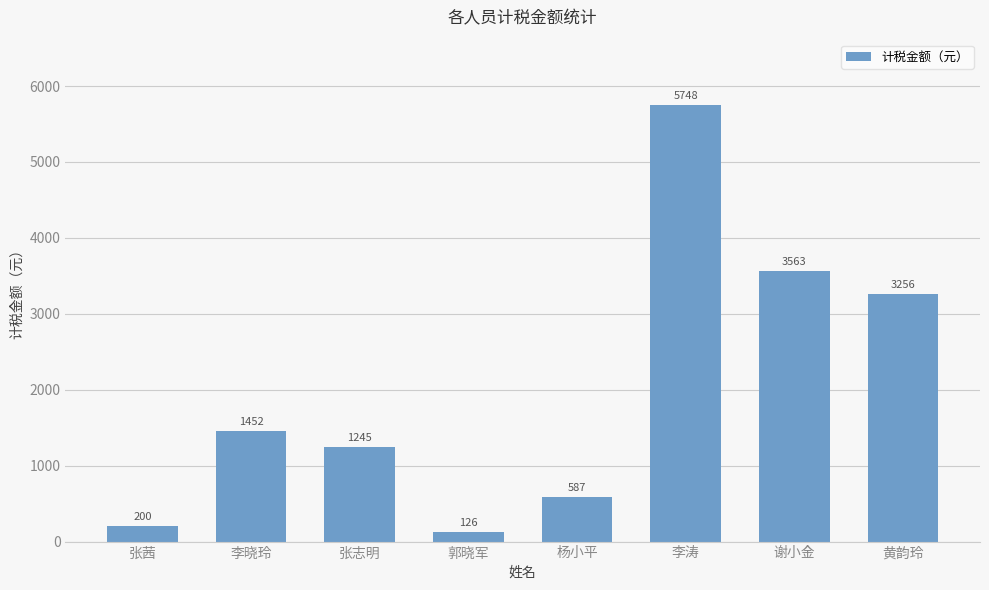

Is it true that the value at 谢小金 is 3562.9?

True